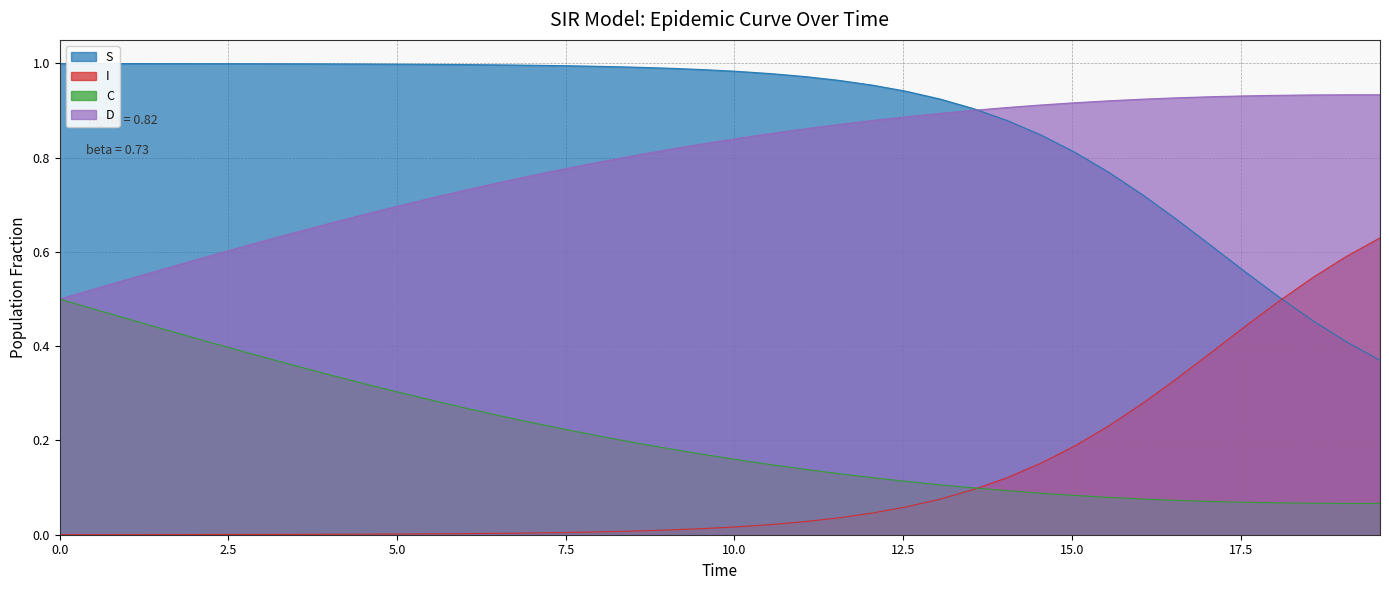

Which series has the largest total across all categories?

S